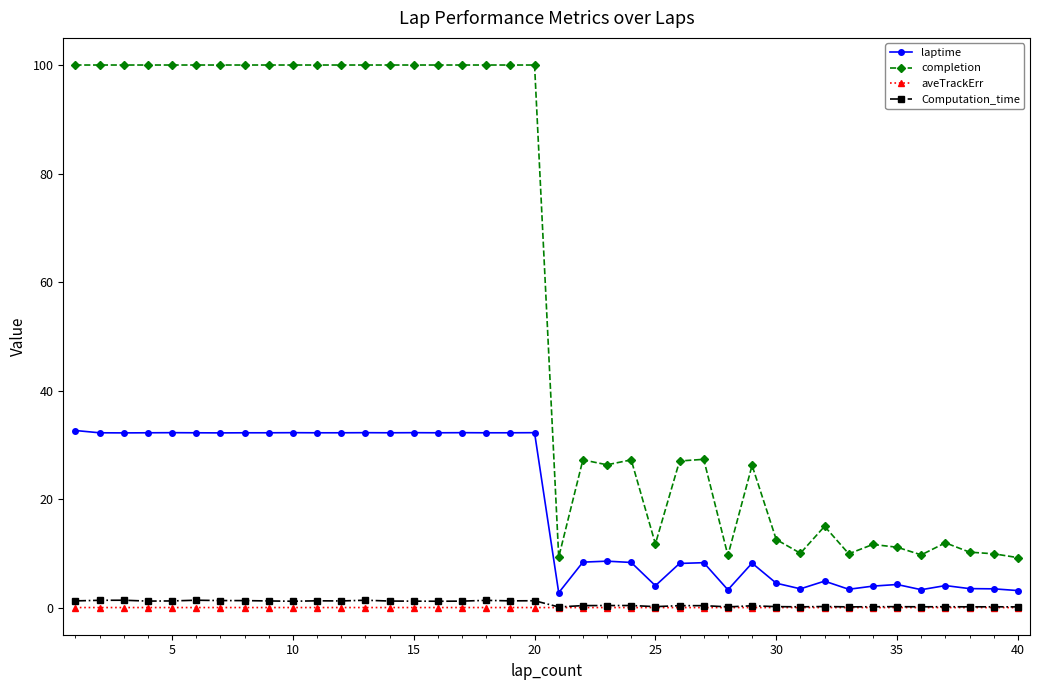

True or false: completion has more than 2 points higher than both neighbors.

True